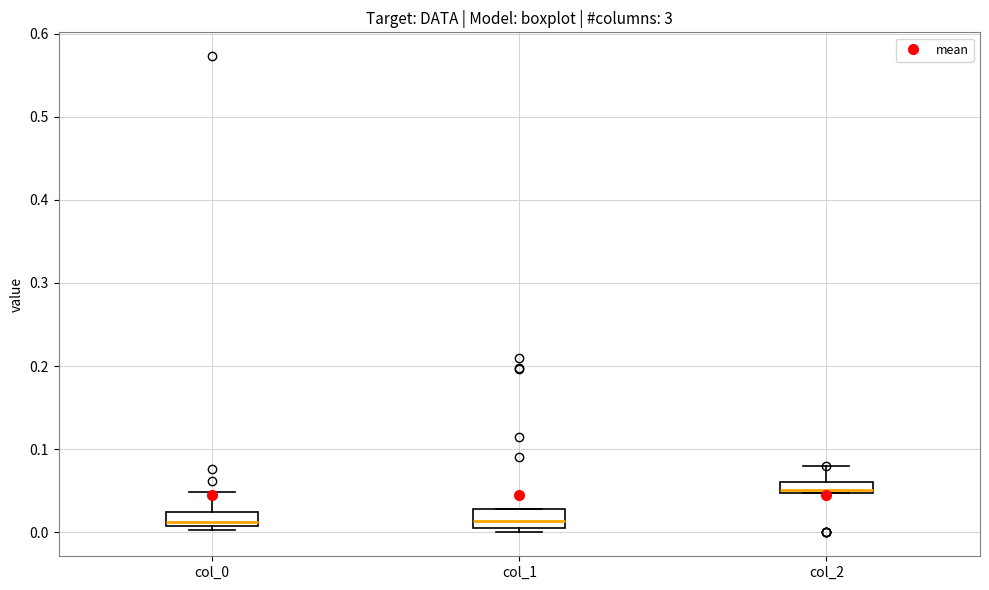

Where is the lower edge of the box for col_1 on the y-axis? The values are not printed on the chart, so give them approximately, as read against the axis.

0.01